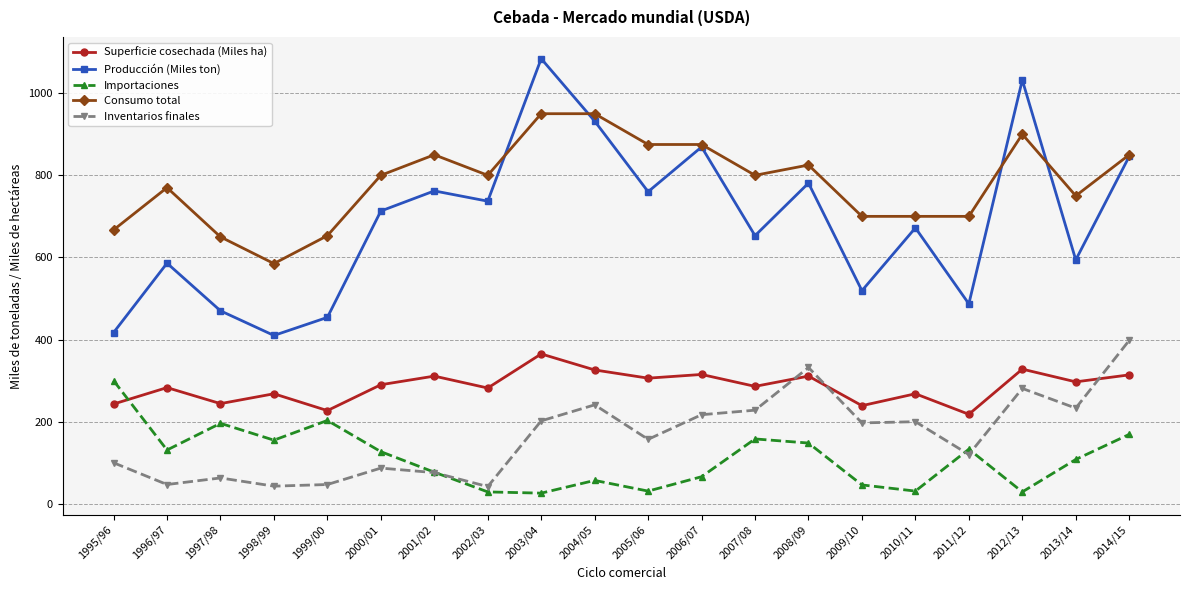

Rank the series by their maximum value, from highest to lowest.

Producción (Miles ton), Consumo total, Inventarios finales, Superficie cosechada (Miles ha), Importaciones